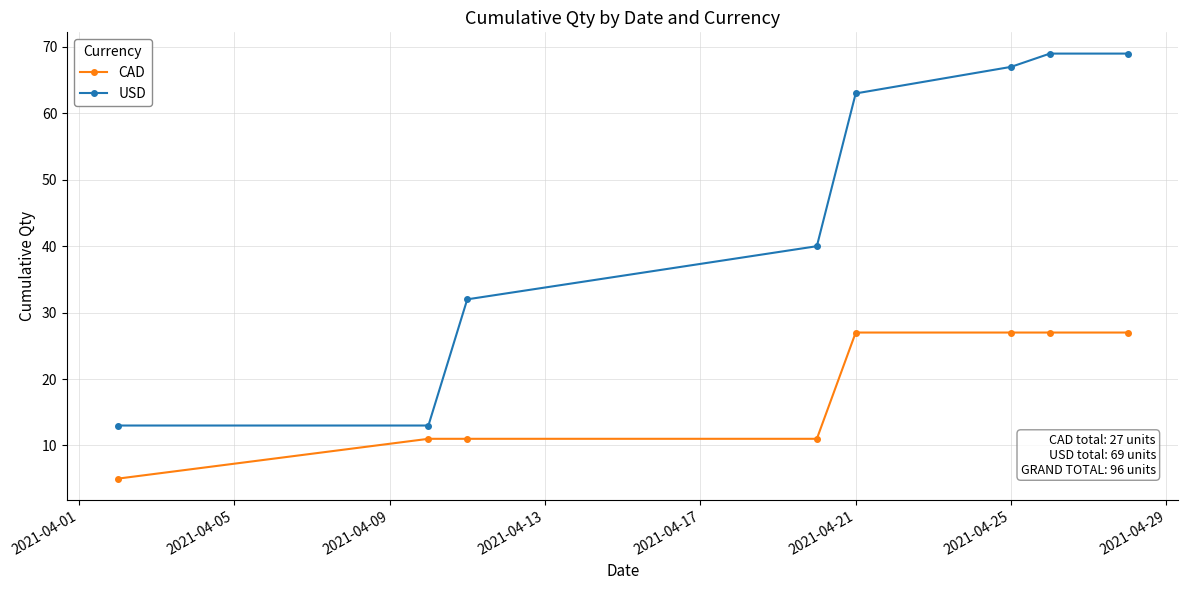

Rank the series by their maximum value, from lowest to highest.

CAD, USD